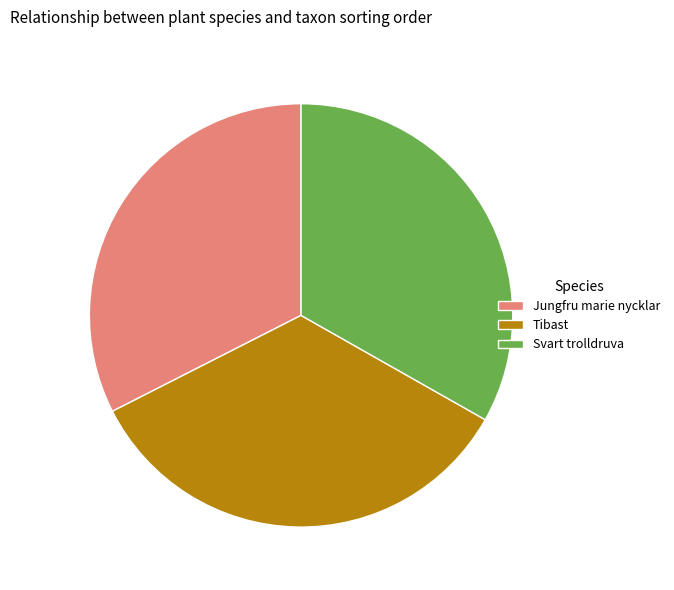

The Jungfru marie nycklar slice represents 32% of the pie. True or false?

True